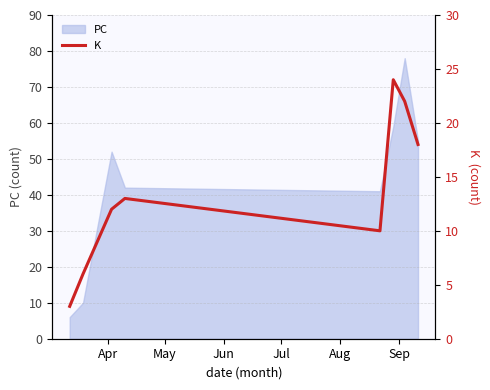

What is the minimum value for PC?

6